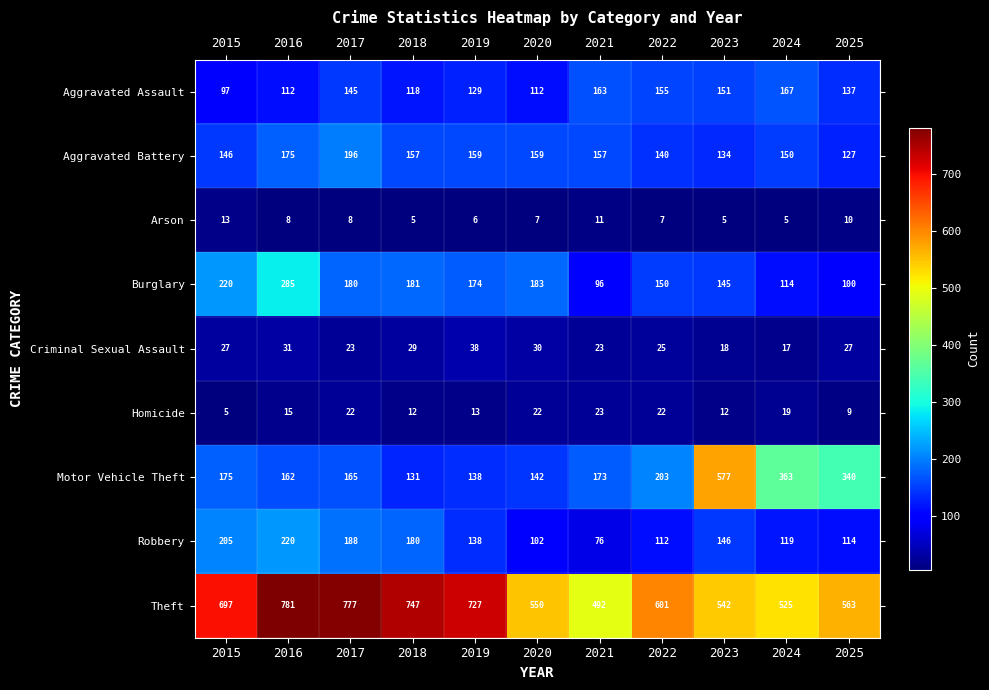

At which category is the sum across all series the highest?

2016